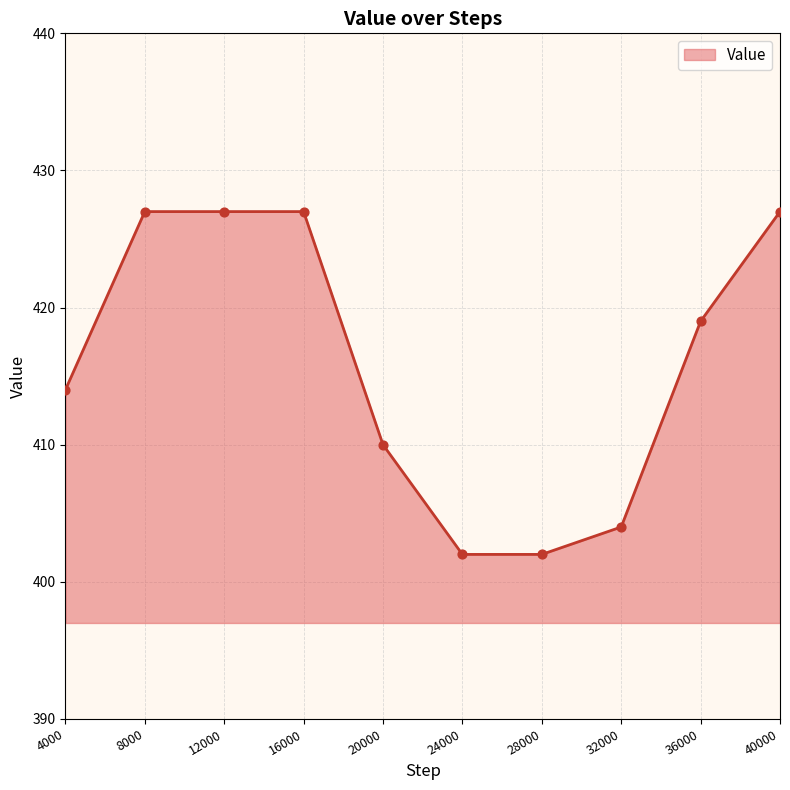

Approximately how many times larger is the value at 20000 compared to 24000?

1.0